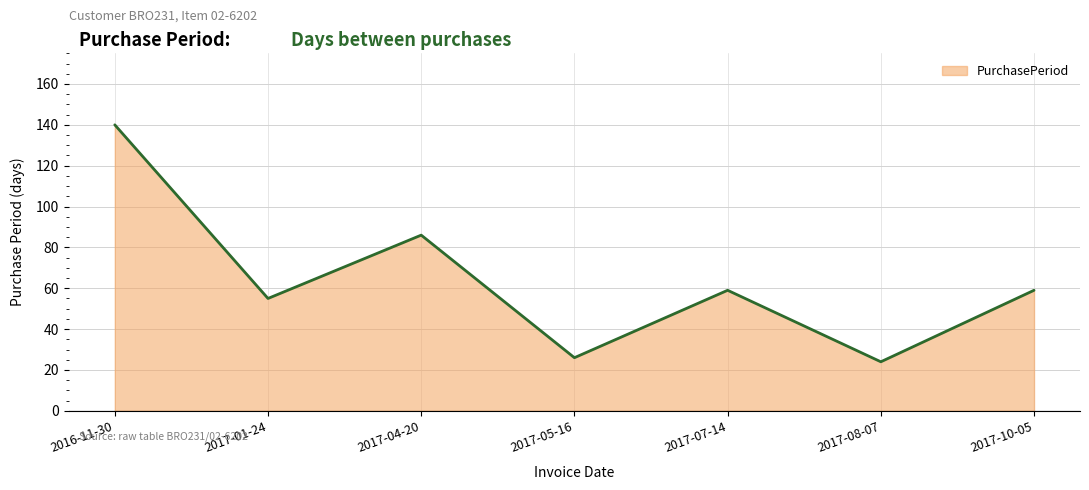

Which category has the highest value across all series?

2016-11-30